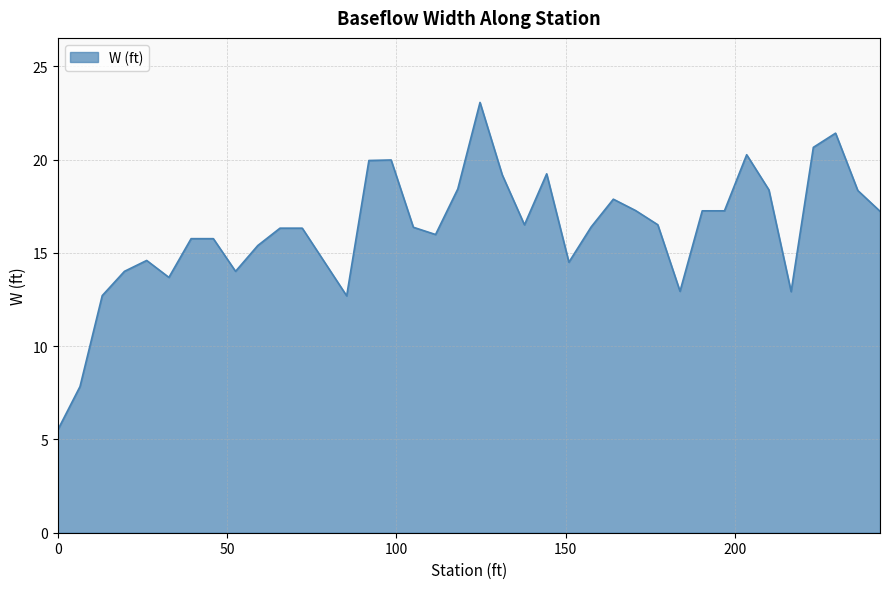

What is the maximum value shown in the chart?

23.1